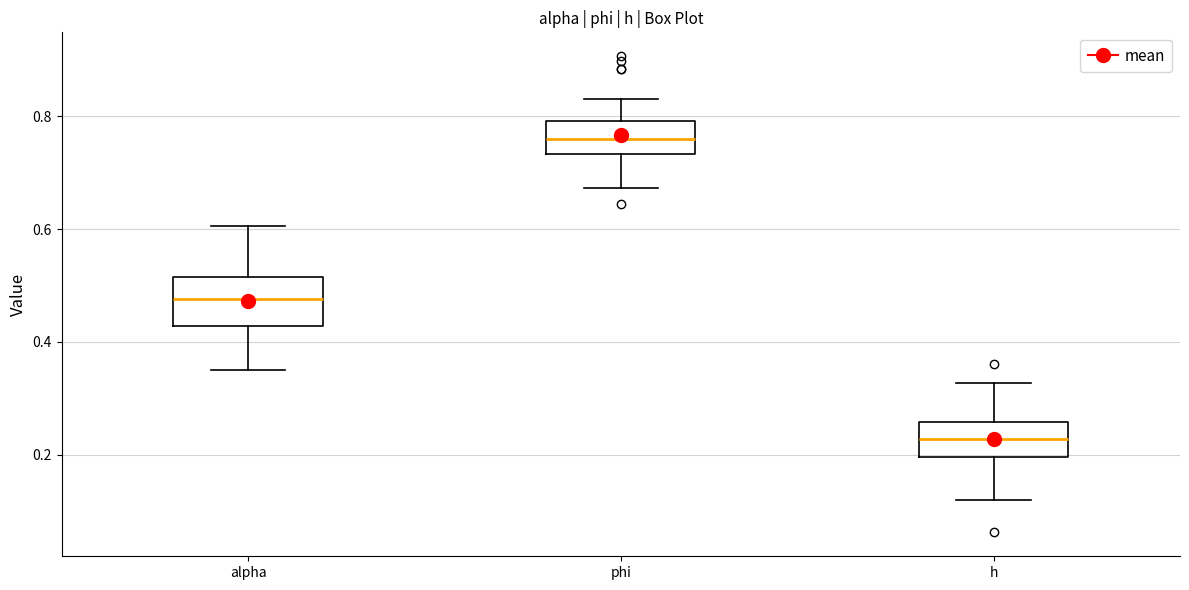

Reading left to right, read every box against the y-axis: the position of its median line, the range the box covers, and the ends of its whiskers. The values are not printed on the chart, so give them approximately, as read against the axis.

alpha: median 0.48, box 0.42 to 0.52, whiskers 0.34 to 0.60
phi: median 0.76, box 0.74 to 0.80, whiskers 0.68 to 0.84
h: median 0.22, box 0.20 to 0.26, whiskers 0.12 to 0.32